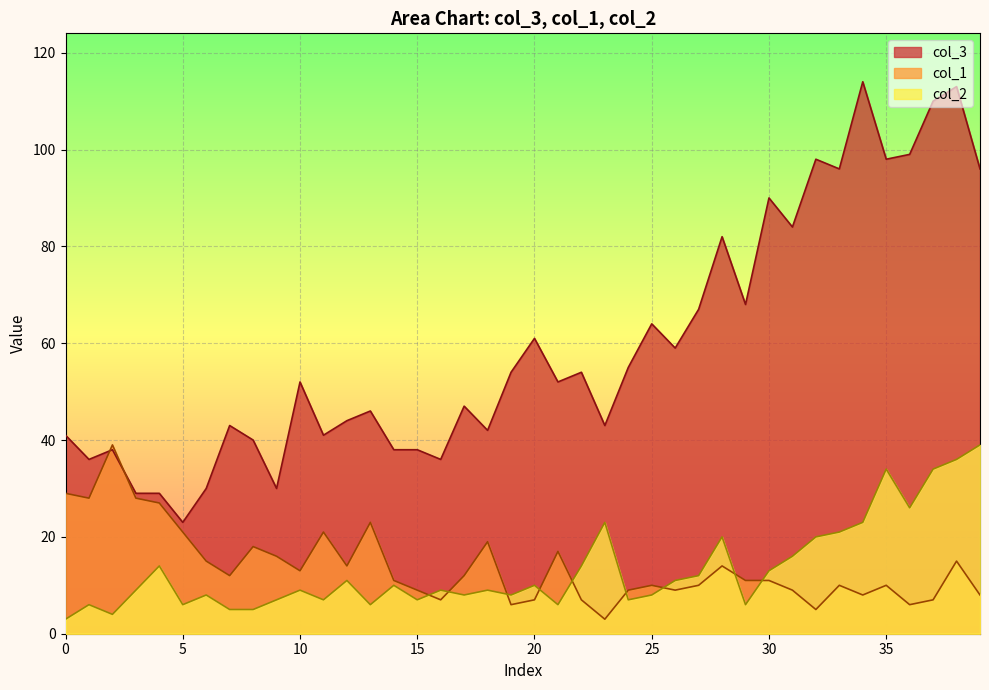

Reading left to right, transcribe all the data shown in this chart.

col_3: 41	36	38	29	29	23	30	43	40	30	52	41	44	46	38	38	36	47	42	54	61	52	54	43	55	64	59	67	82	68	90	84	98	96	114	98	99	110	113	96
col_1: 29	28	39	28	27	21	15	12	18	16	13	21	14	23	11	9	7	12	19	6	7	17	7	3	9	10	9	10	14	11	11	9	5	10	8	10	6	7	15	8
col_2: 3	6	4	9	14	6	8	5	5	7	9	7	11	6	10	7	9	8	9	8	10	6	14	23	7	8	11	12	20	6	13	16	20	21	23	34	26	34	36	39